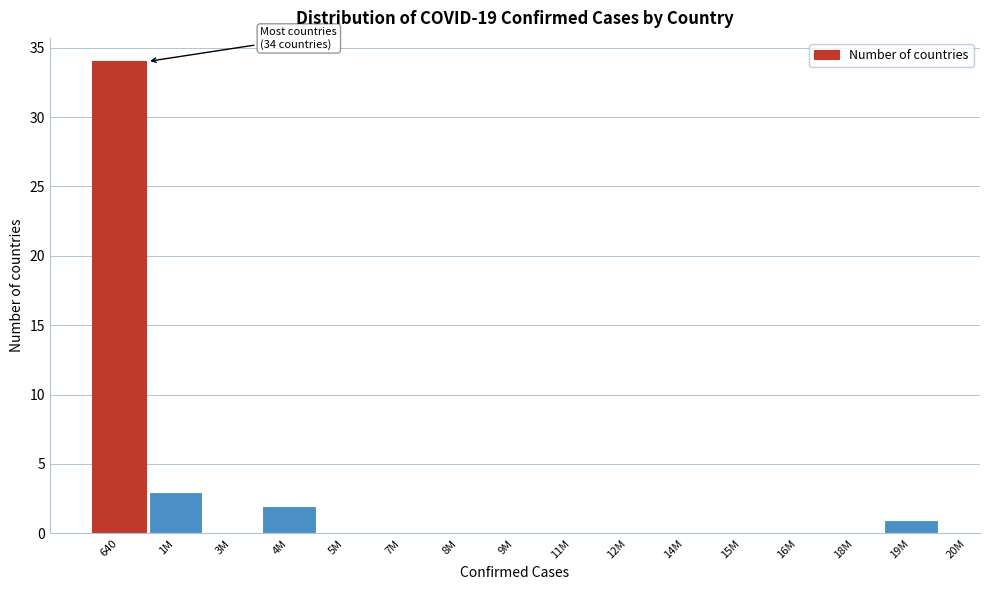

Reading left to right, list all the values displayed in this chart.

640=34	1M=3	3M=0	4M=2	5M=0	7M=0	8M=0	9M=0	11M=0	12M=0	14M=0	15M=0	16M=0	18M=0	19M=1